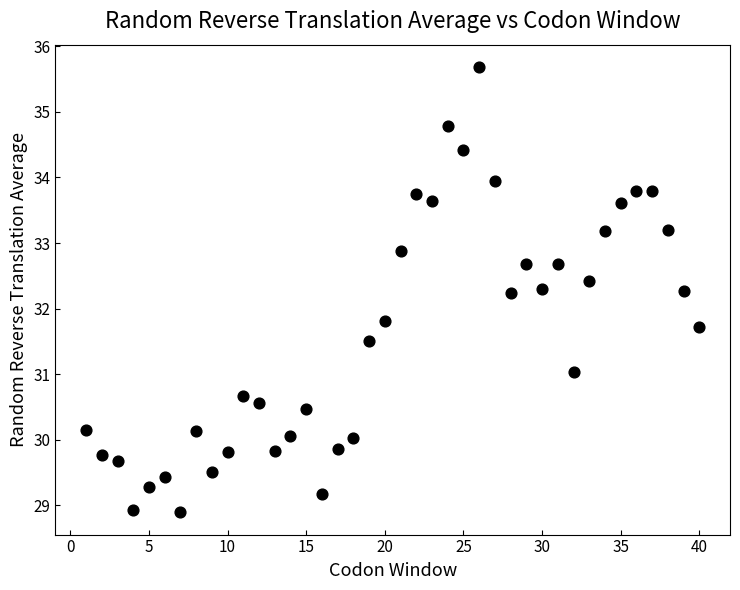

What is the range of X values (max minus min)?

39.0